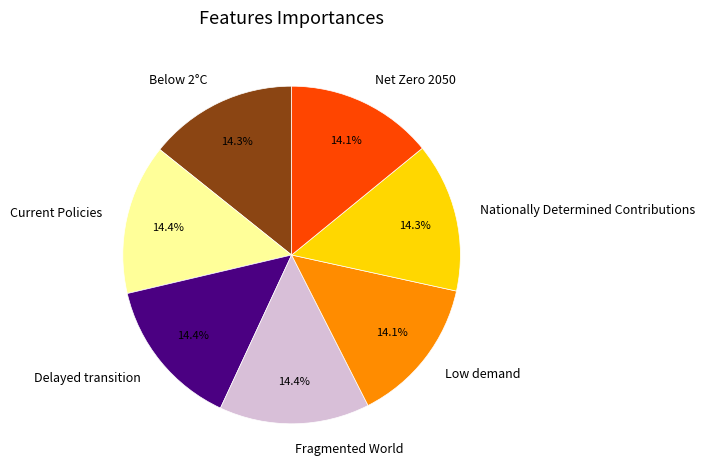

True or false: Below 2°C accounts for 14% of the total.

True